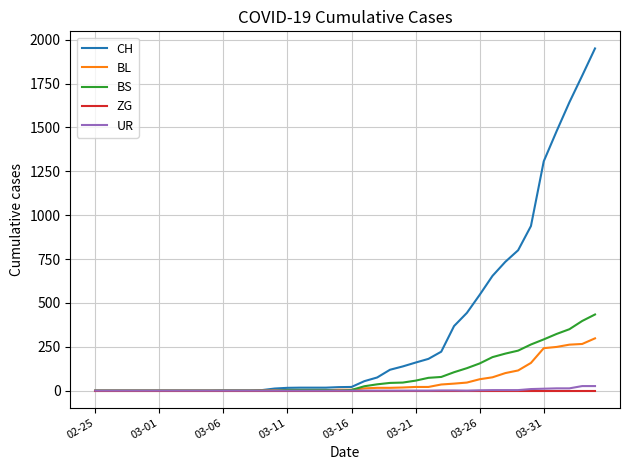

Which series has the widest spread of values?

CH